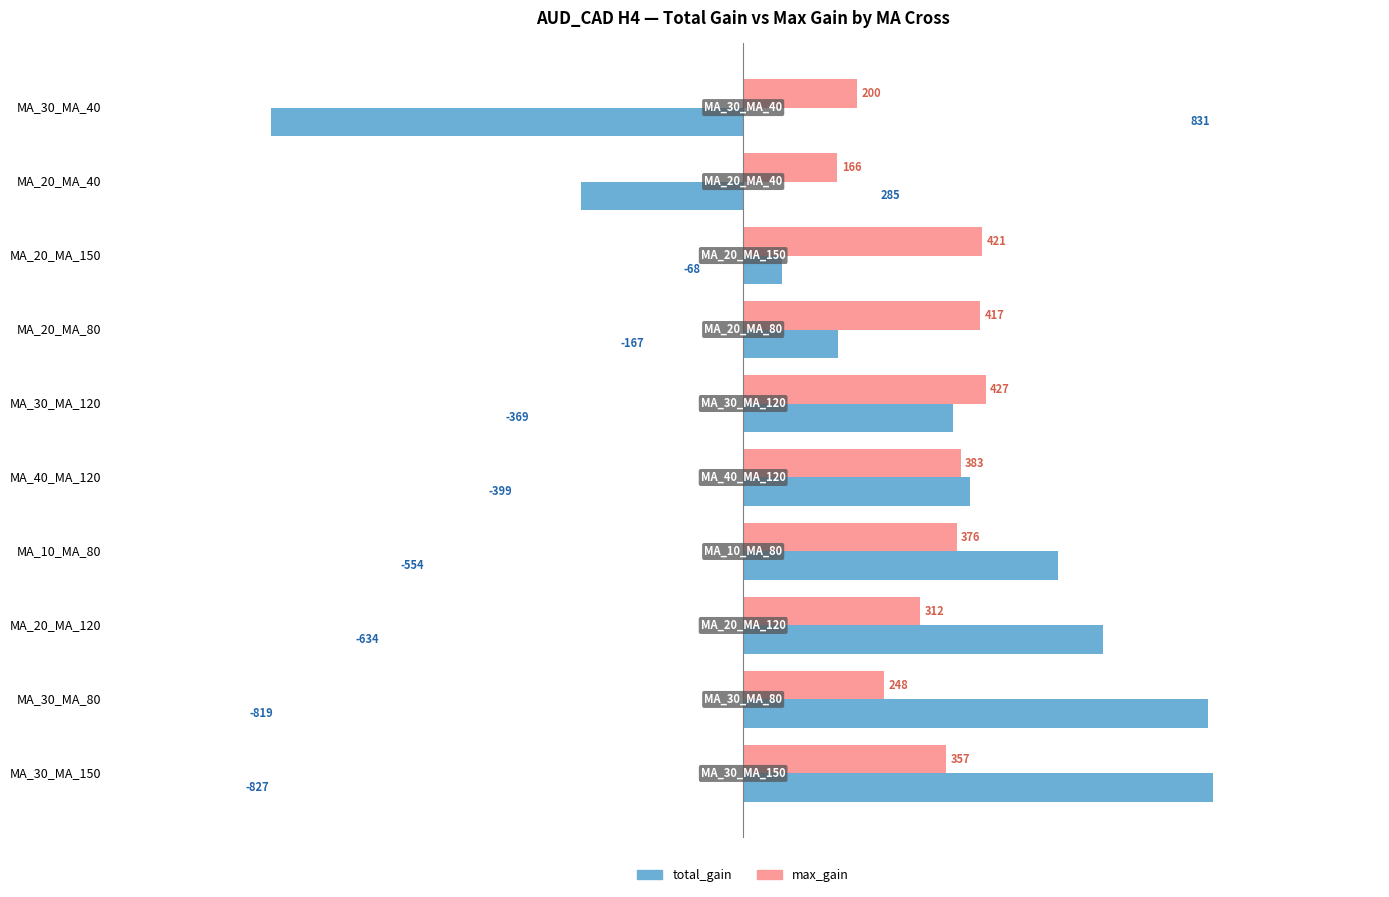

What is the difference between the maximum and minimum values in the max_gain series?

261